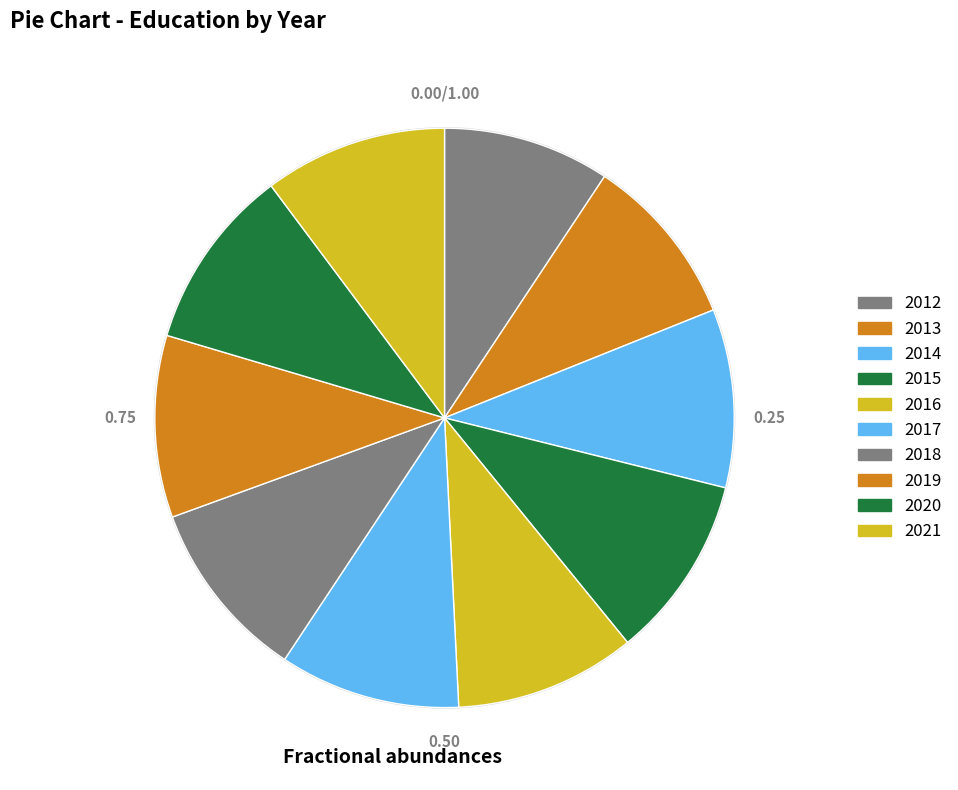

The 2013 slice represents 10% of the pie. True or false?

True